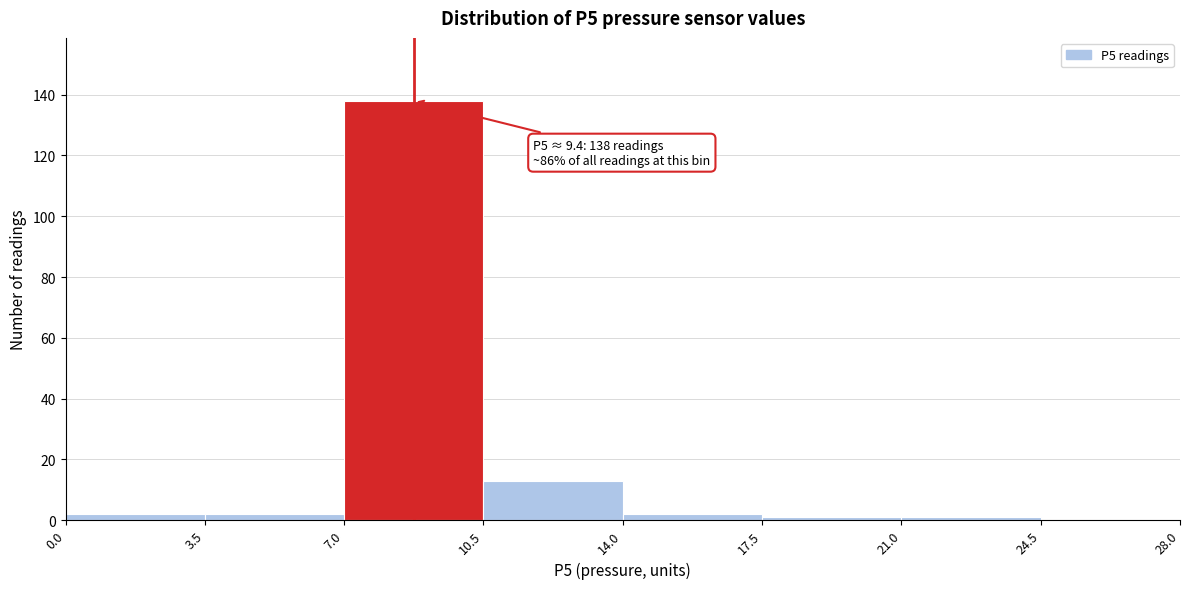

Which range on the x-axis has the tallest bar?

7.0 to 10.5